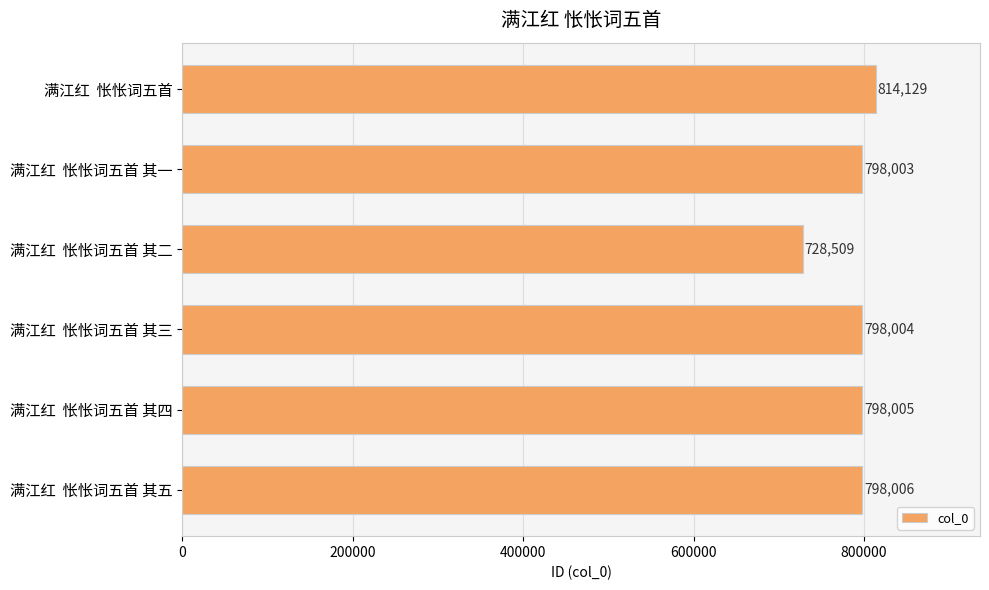

List the labels in order of value, largest first.

满江红  怅怅词五首, 满江红  怅怅词五首 其五, 满江红  怅怅词五首 其四, 满江红  怅怅词五首 其三, 满江红  怅怅词五首 其一, 满江红  怅怅词五首 其二